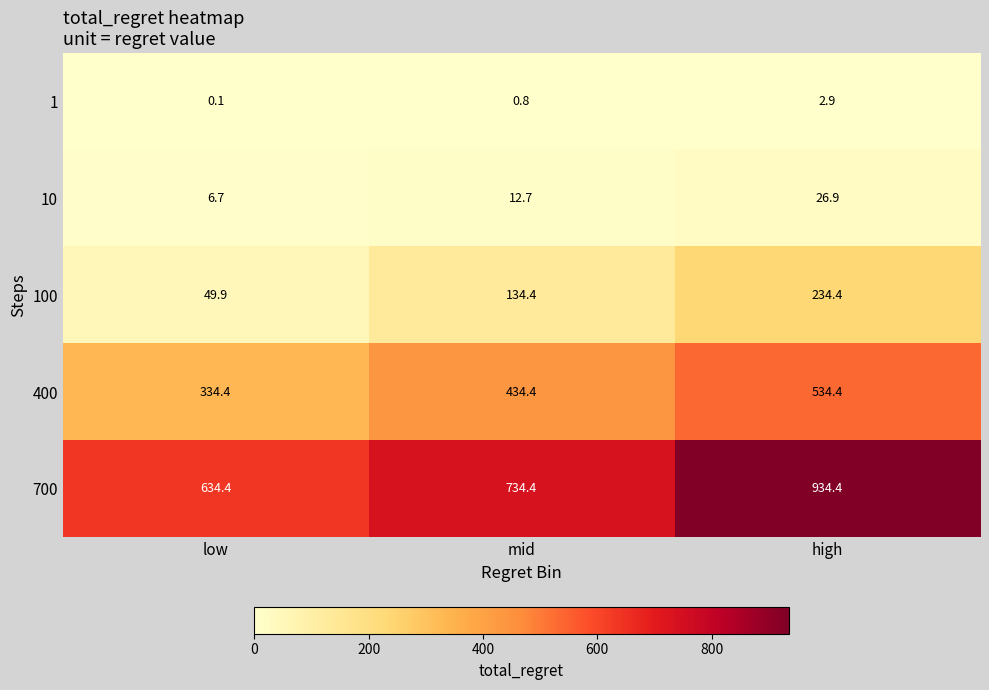

What is the smallest value displayed?

0.1